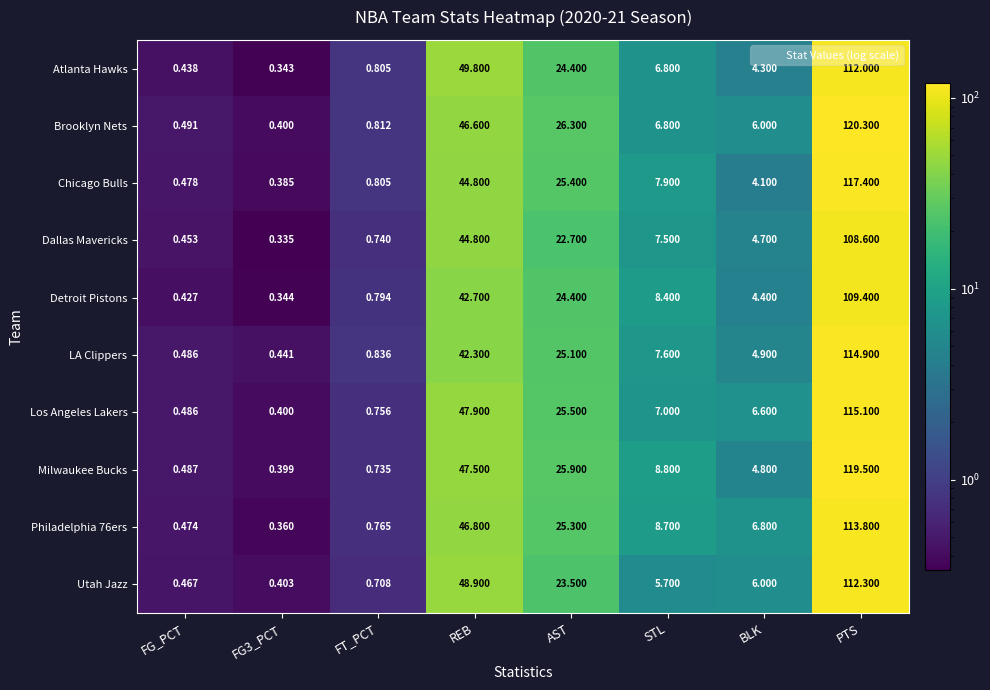

Which series has the largest range (max minus min)?

Brooklyn Nets